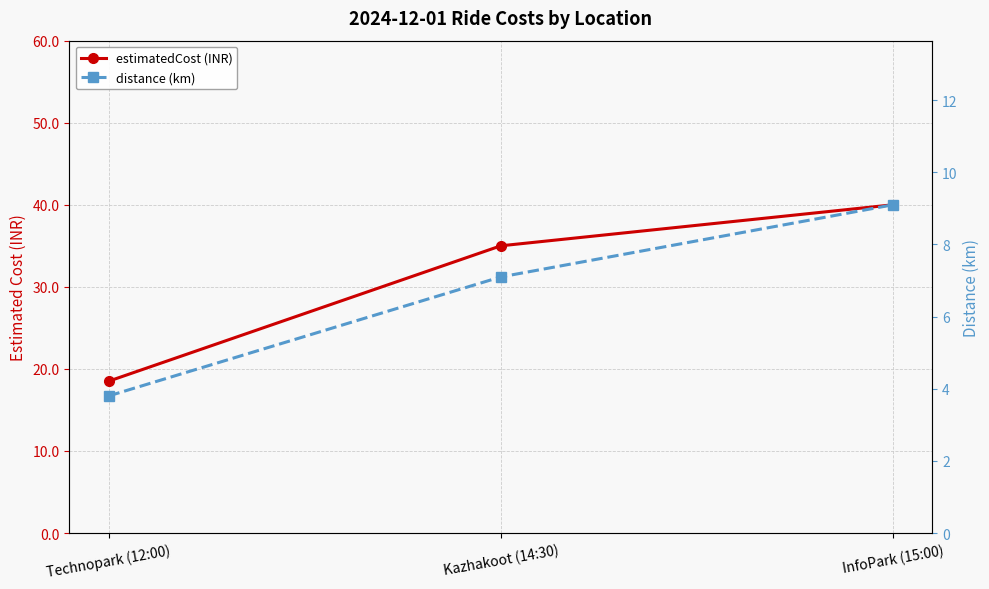

Reading right to left, transcribe all the data shown in this chart.

estimatedCost (INR): 40.0	35.0	18.5
distance (km): 9.1	7.1	3.8